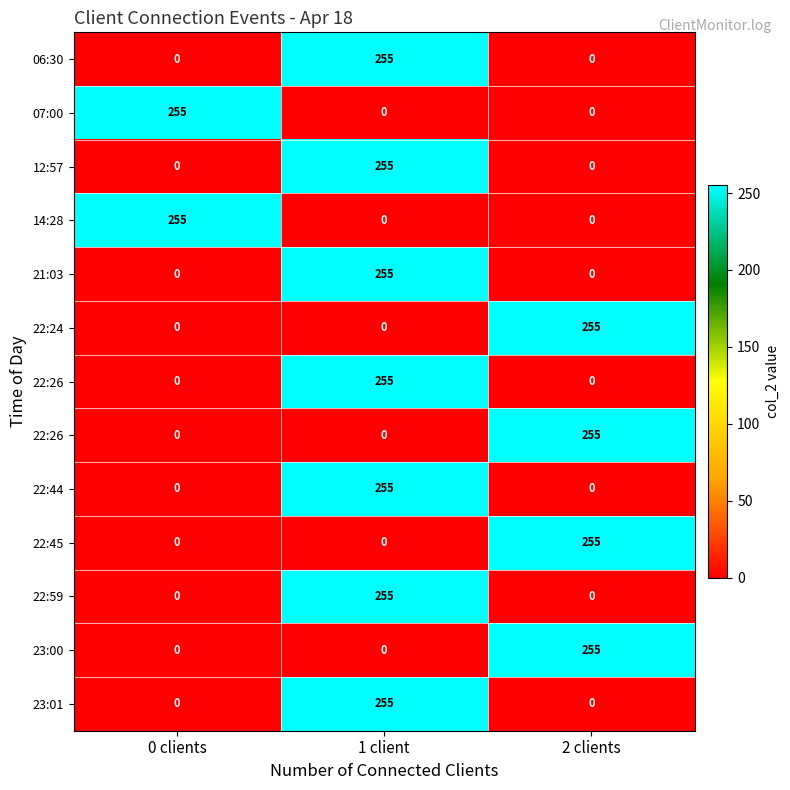

Count the number of data series in this chart.

13